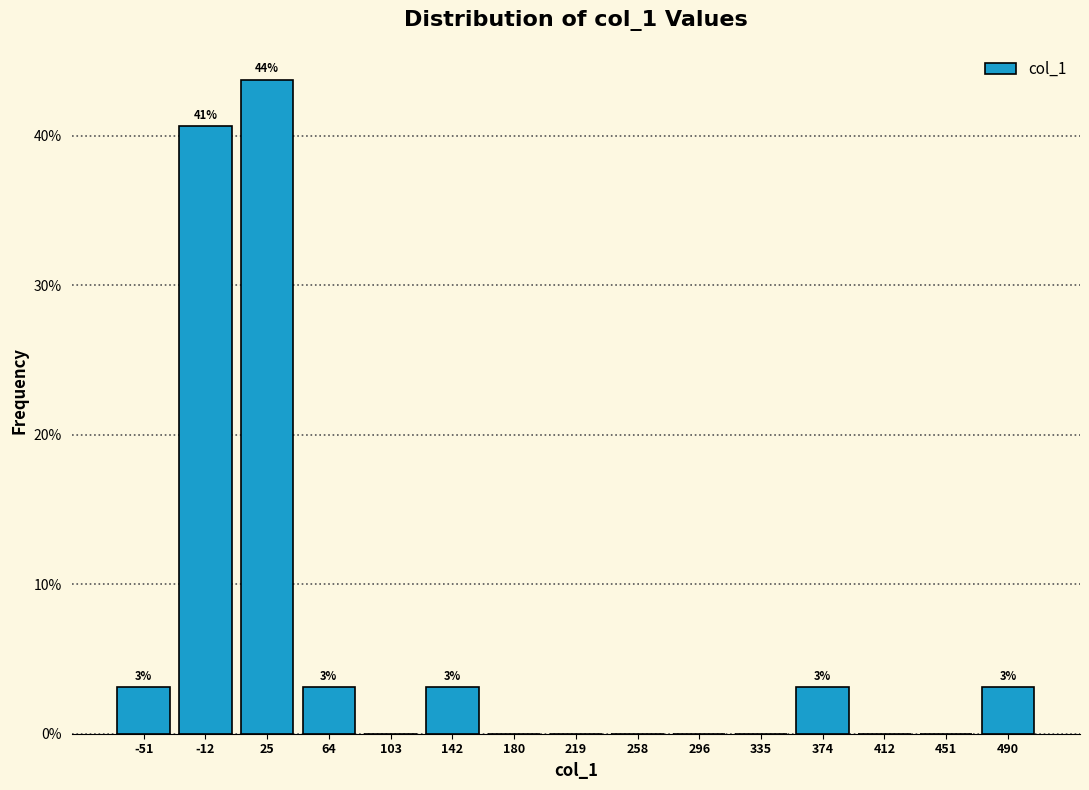

Over which range of the x-axis is the bar tallest?

5 to 45